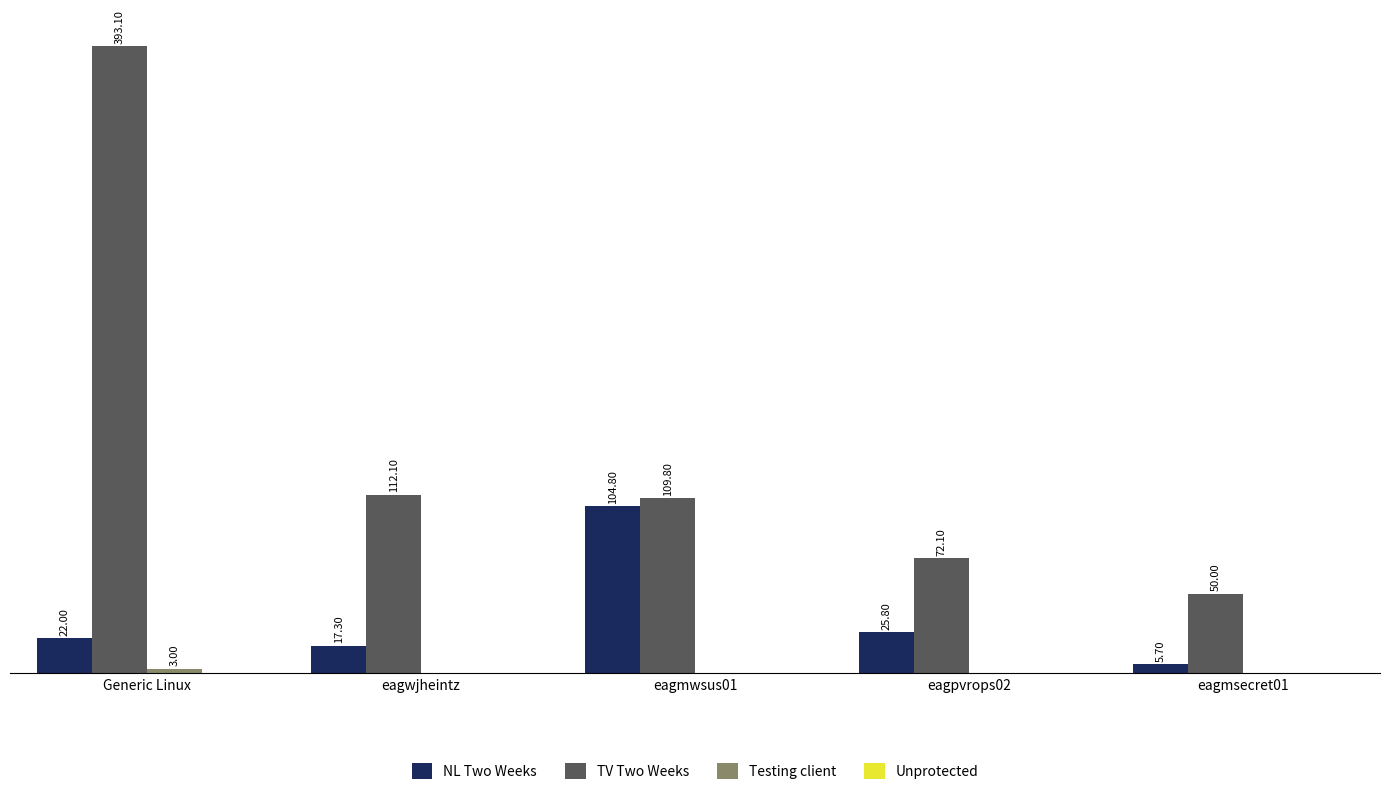

Which series has the widest spread of values?

TV Two Weeks